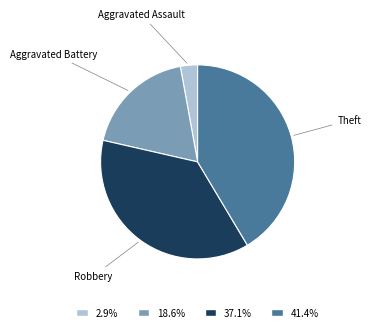

Is there any slice that represents more than half of the pie?

No